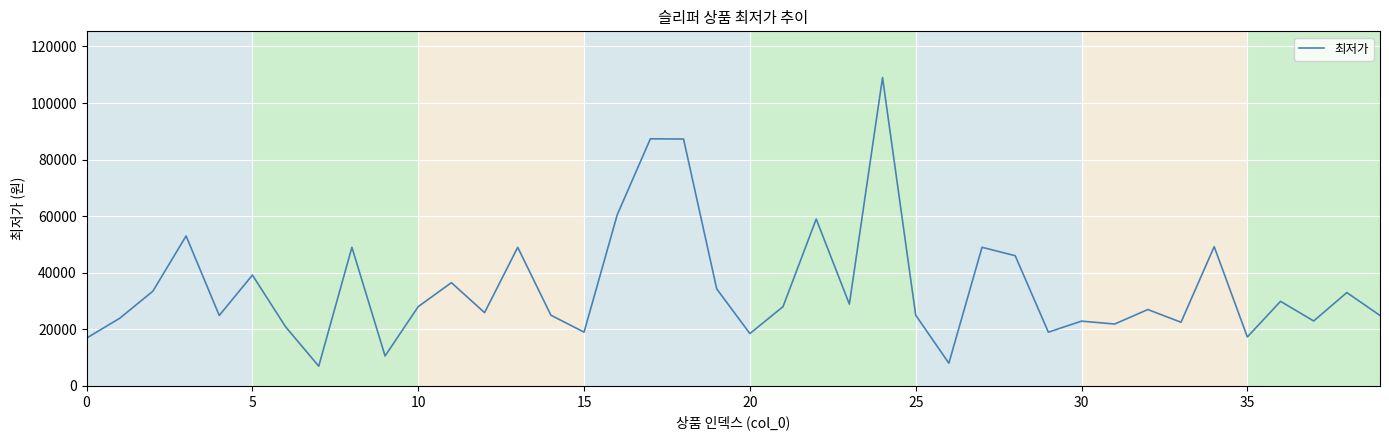

How many lines are shown in the chart?

1